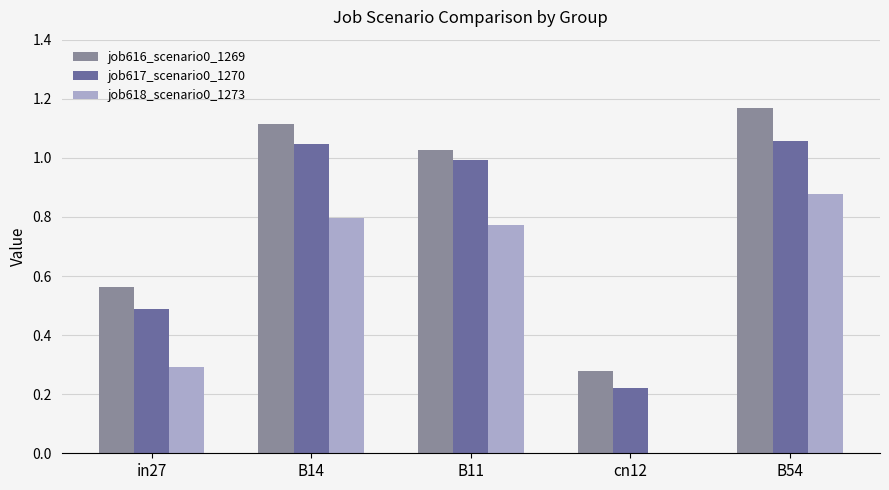

How many groups of bars are there?

5